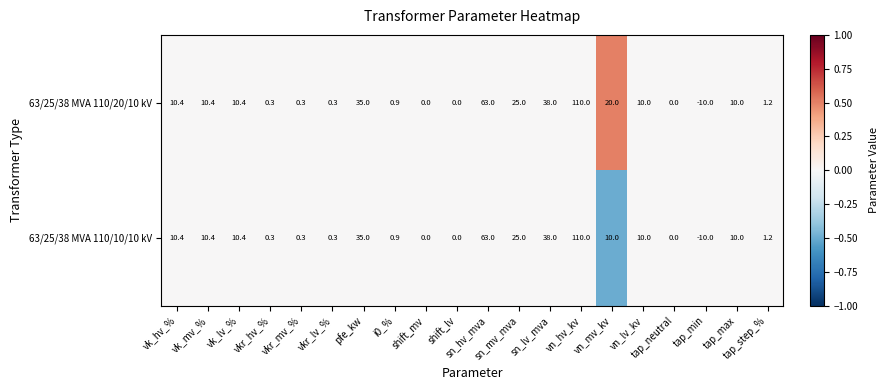

How many negative values does the 63/25/38 MVA 110/10/10 kV series have?

1